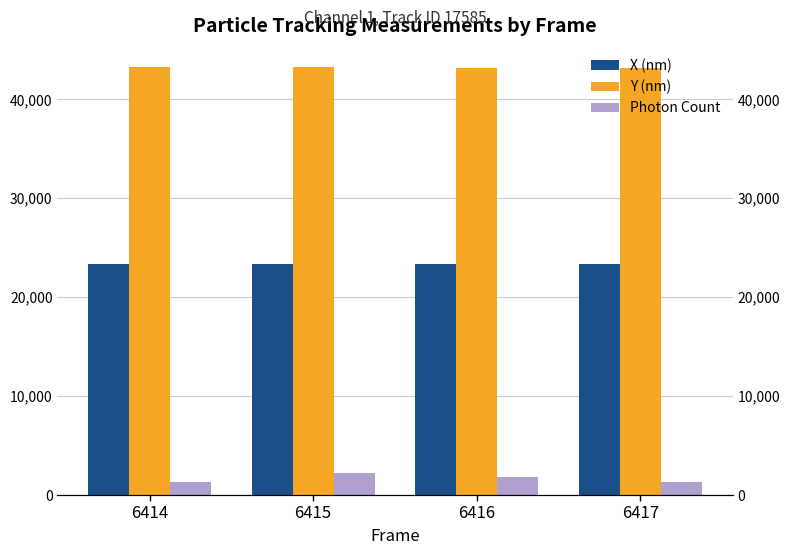

Rank the series by their average value, from highest to lowest.

Y (nm), X (nm), Photon Count